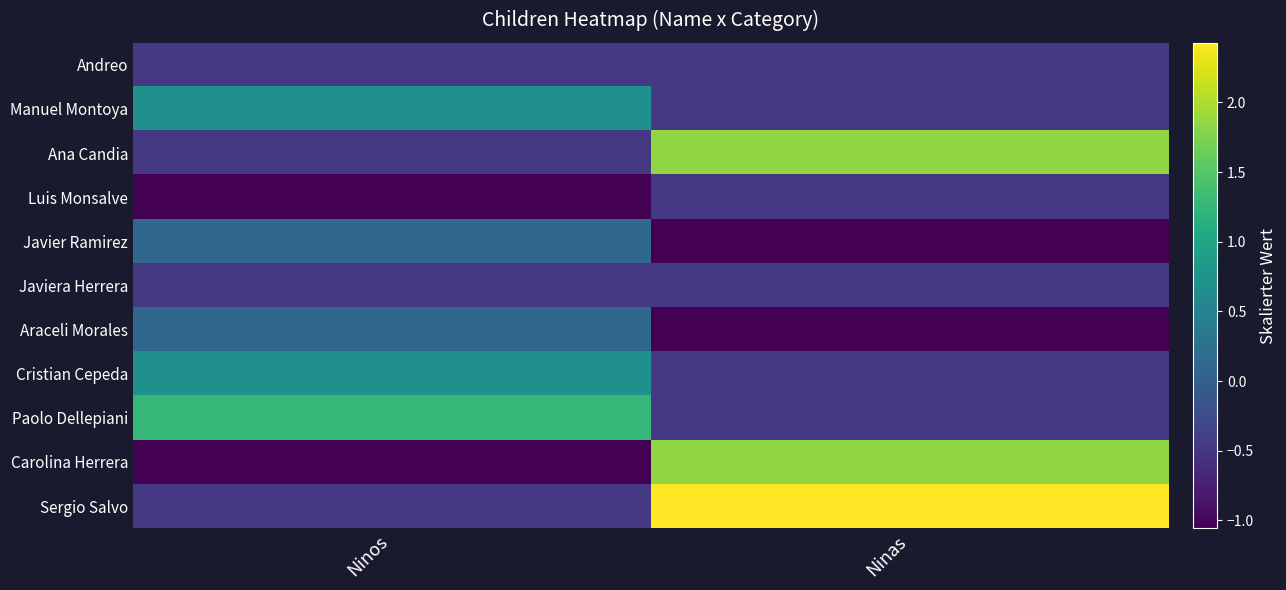

What is the greatest value displayed?

2.4